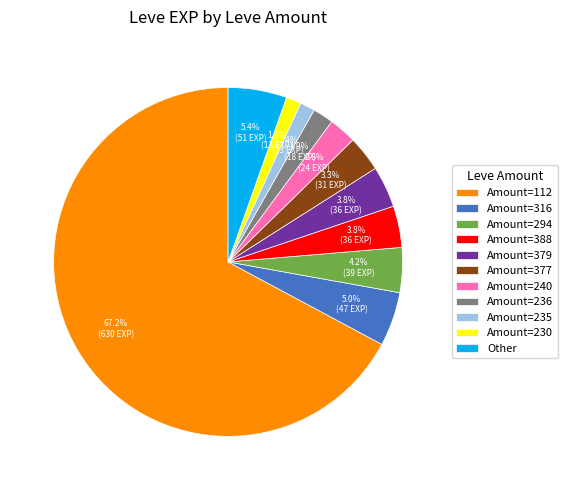

How many segments does this pie chart have?

11